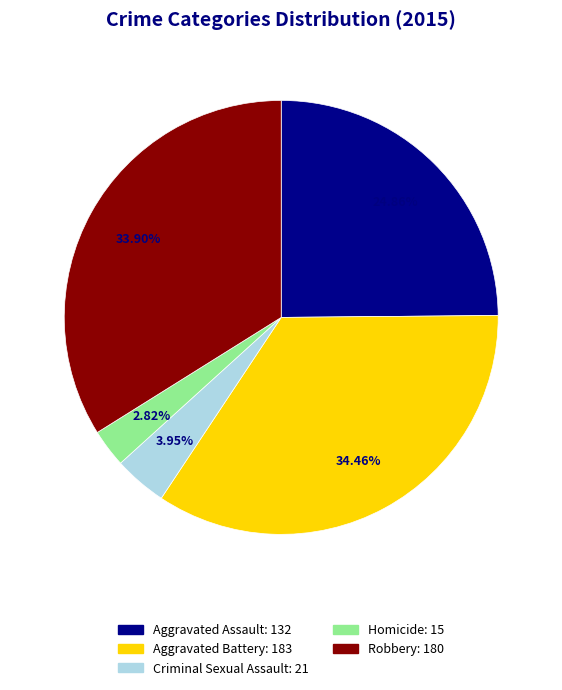

To the nearest percent, what portion does Homicide represent?

3%